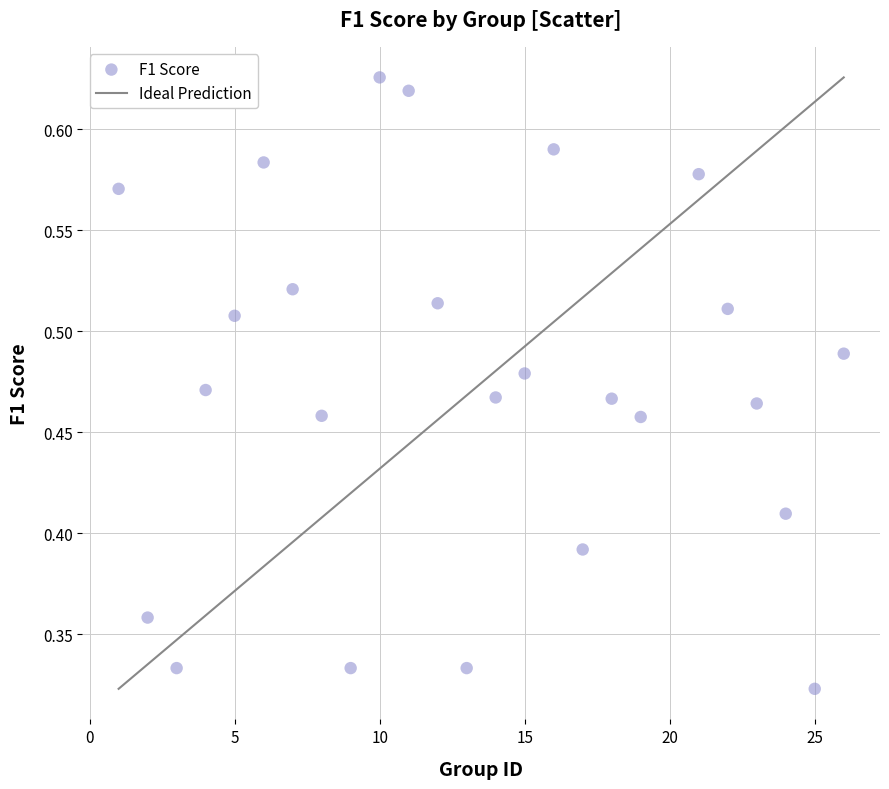

What is the range of X values (max minus min)?

25.0